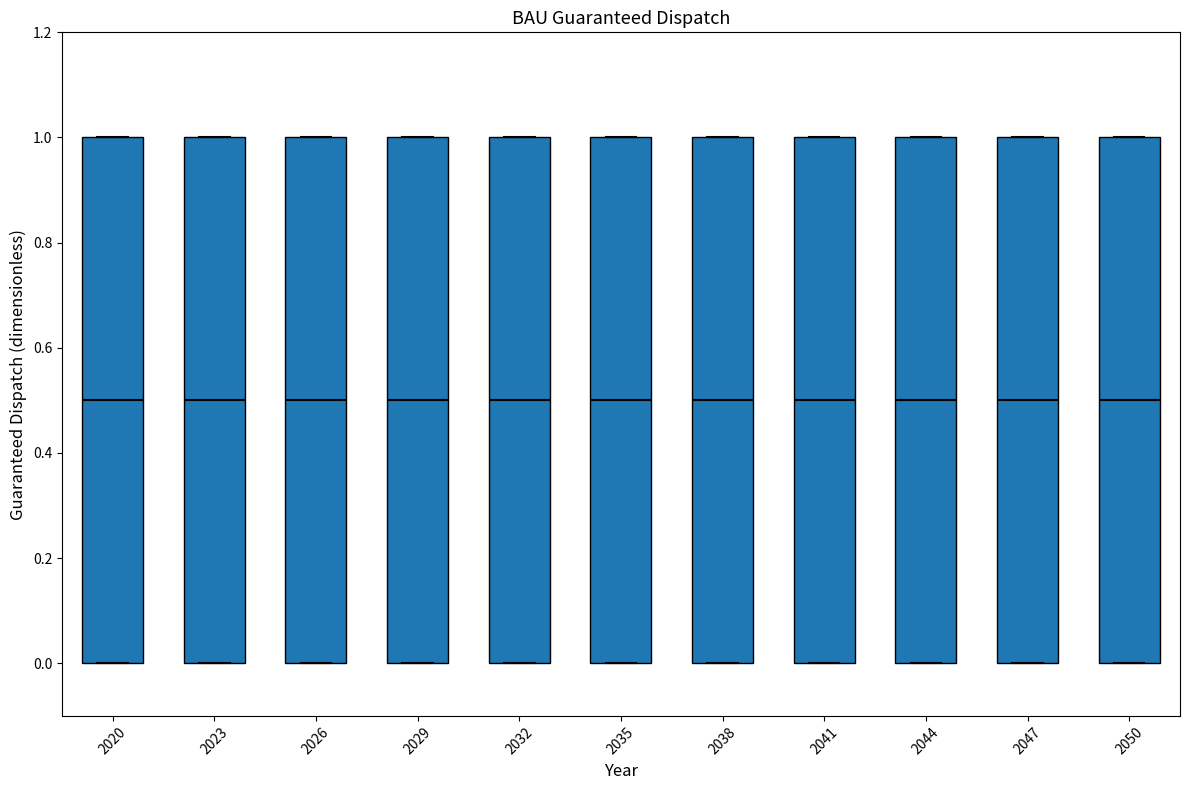

Reading left to right, transcribe this box plot: for each box, give where its median line is, the range the box spans, and where its two whiskers end, as read against the y-axis. The values are not printed on the chart, so give them approximately, as read against the axis.

2020: median 0.5, box 0.0 to 1.0, whiskers 0.0 to 1.0
2023: median 0.5, box 0.0 to 1.0, whiskers 0.0 to 1.0
2026: median 0.5, box 0.0 to 1.0, whiskers 0.0 to 1.0
2029: median 0.5, box 0.0 to 1.0, whiskers 0.0 to 1.0
2032: median 0.5, box 0.0 to 1.0, whiskers 0.0 to 1.0
2035: median 0.5, box 0.0 to 1.0, whiskers 0.0 to 1.0
2038: median 0.5, box 0.0 to 1.0, whiskers 0.0 to 1.0
2041: median 0.5, box 0.0 to 1.0, whiskers 0.0 to 1.0
2044: median 0.5, box 0.0 to 1.0, whiskers 0.0 to 1.0
2047: median 0.5, box 0.0 to 1.0, whiskers 0.0 to 1.0
2050: median 0.5, box 0.0 to 1.0, whiskers 0.0 to 1.0